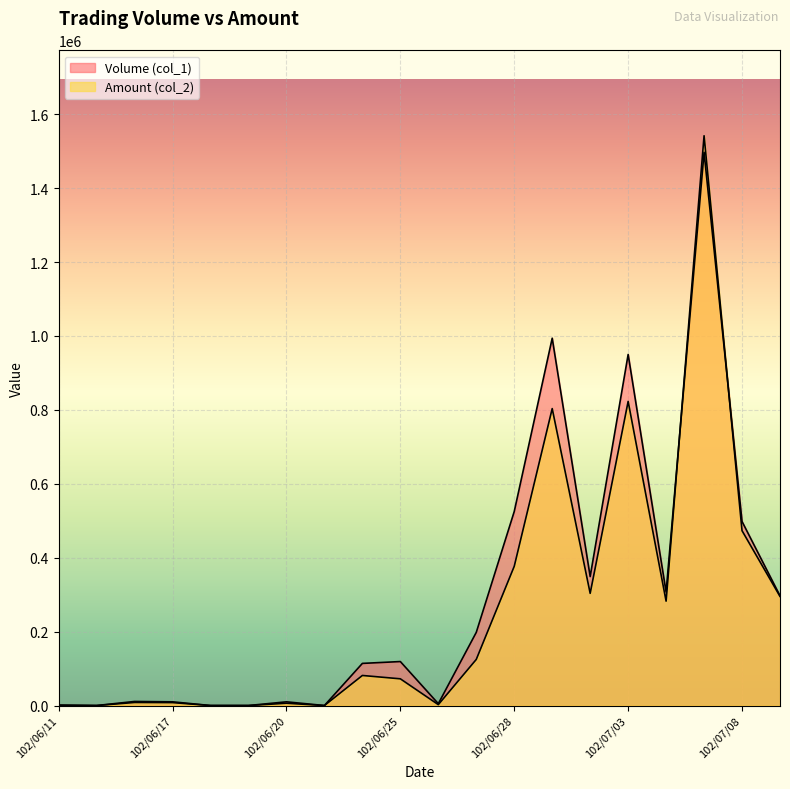

What is the label of the 14th point from the right?

102/06/20